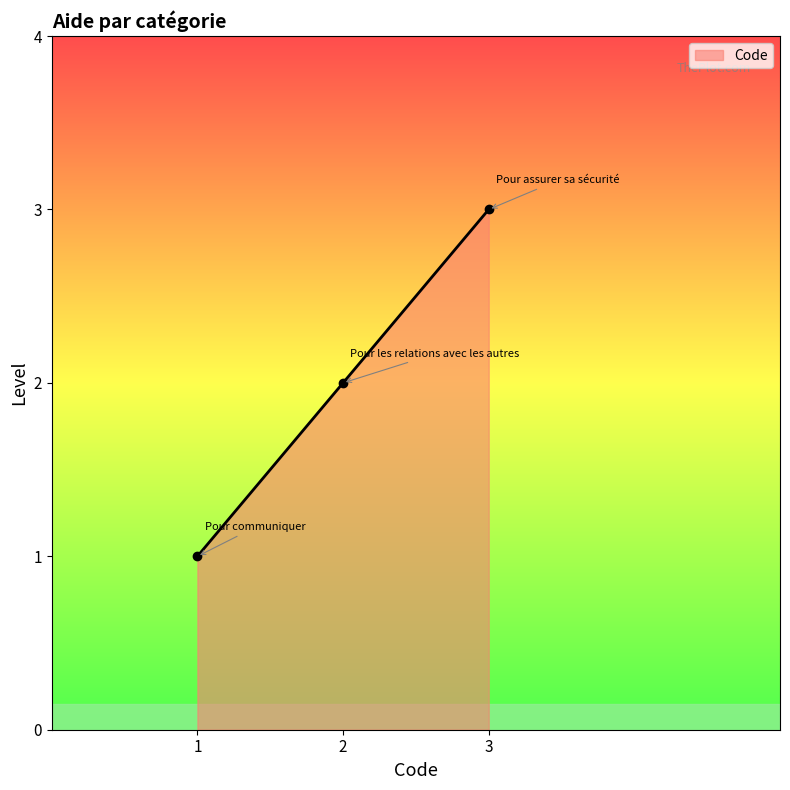

How many data points are less than 2?

1